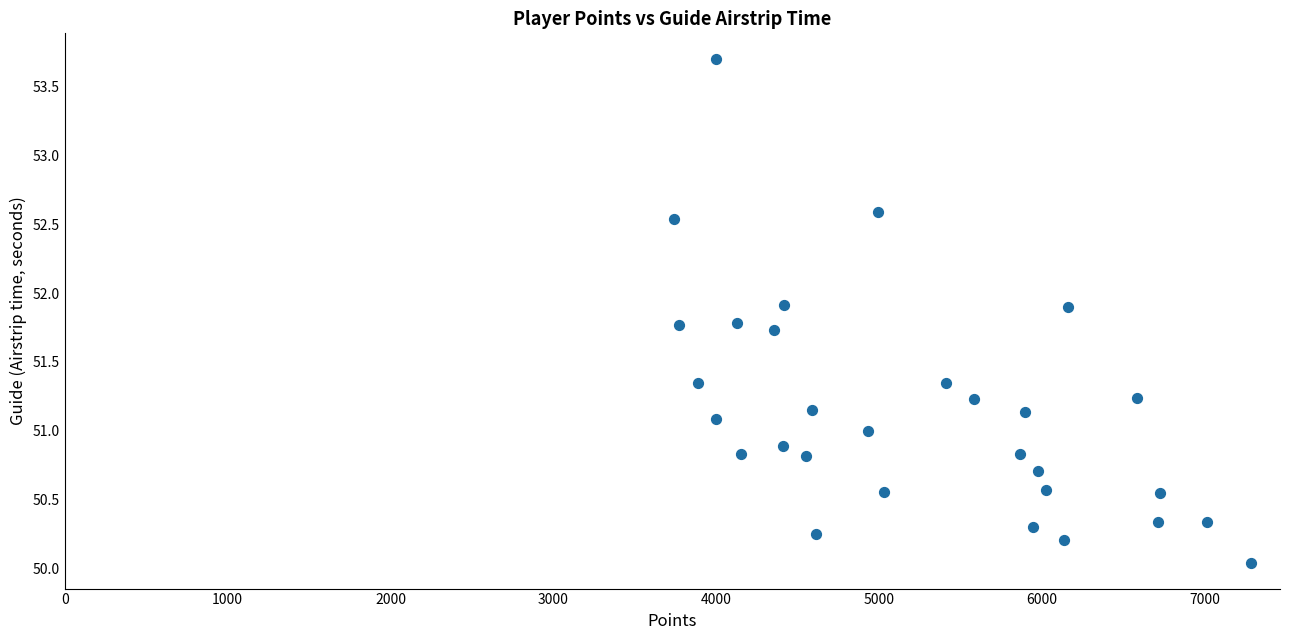

What is the range of X values (max minus min)?

3545.0